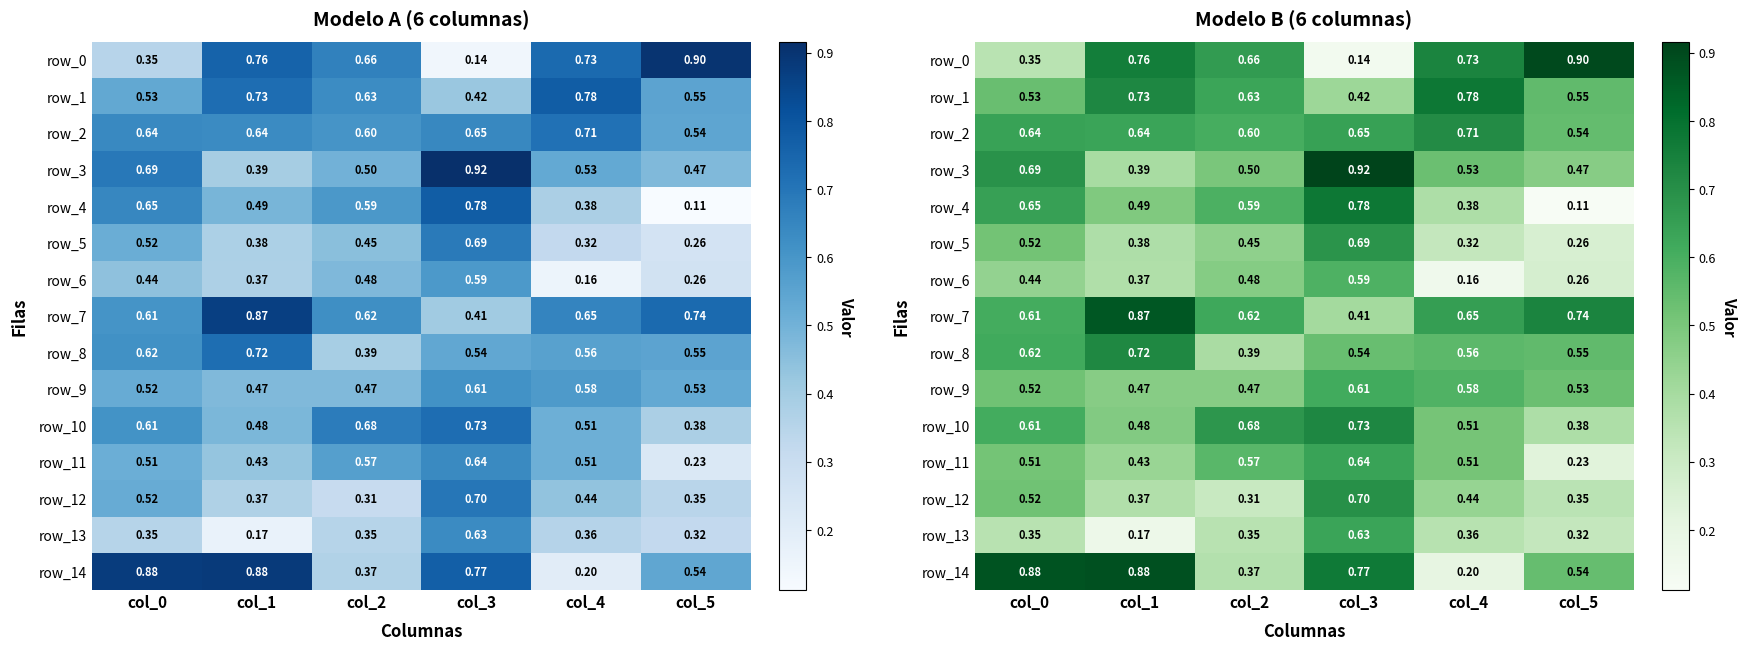

Which series has the largest range (max minus min)?

row_0